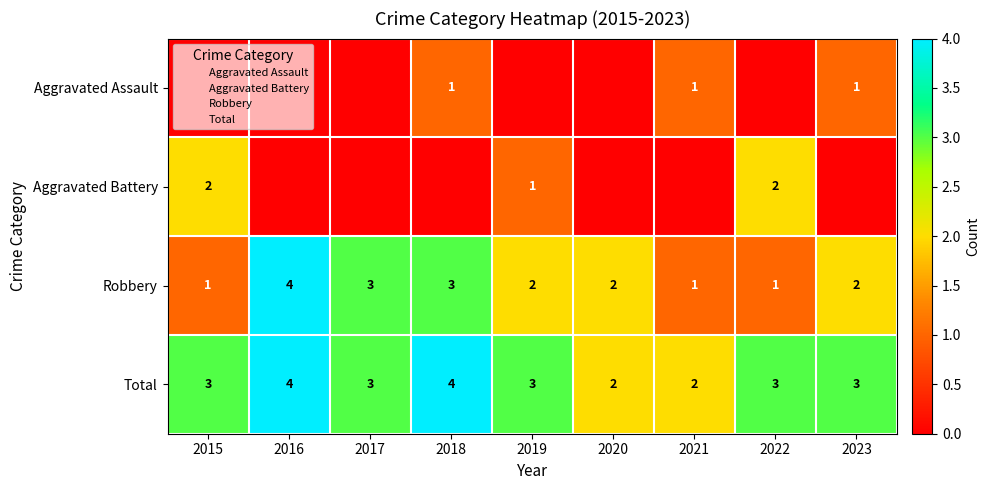

What is the difference between the highest and lowest values at 2022?

3